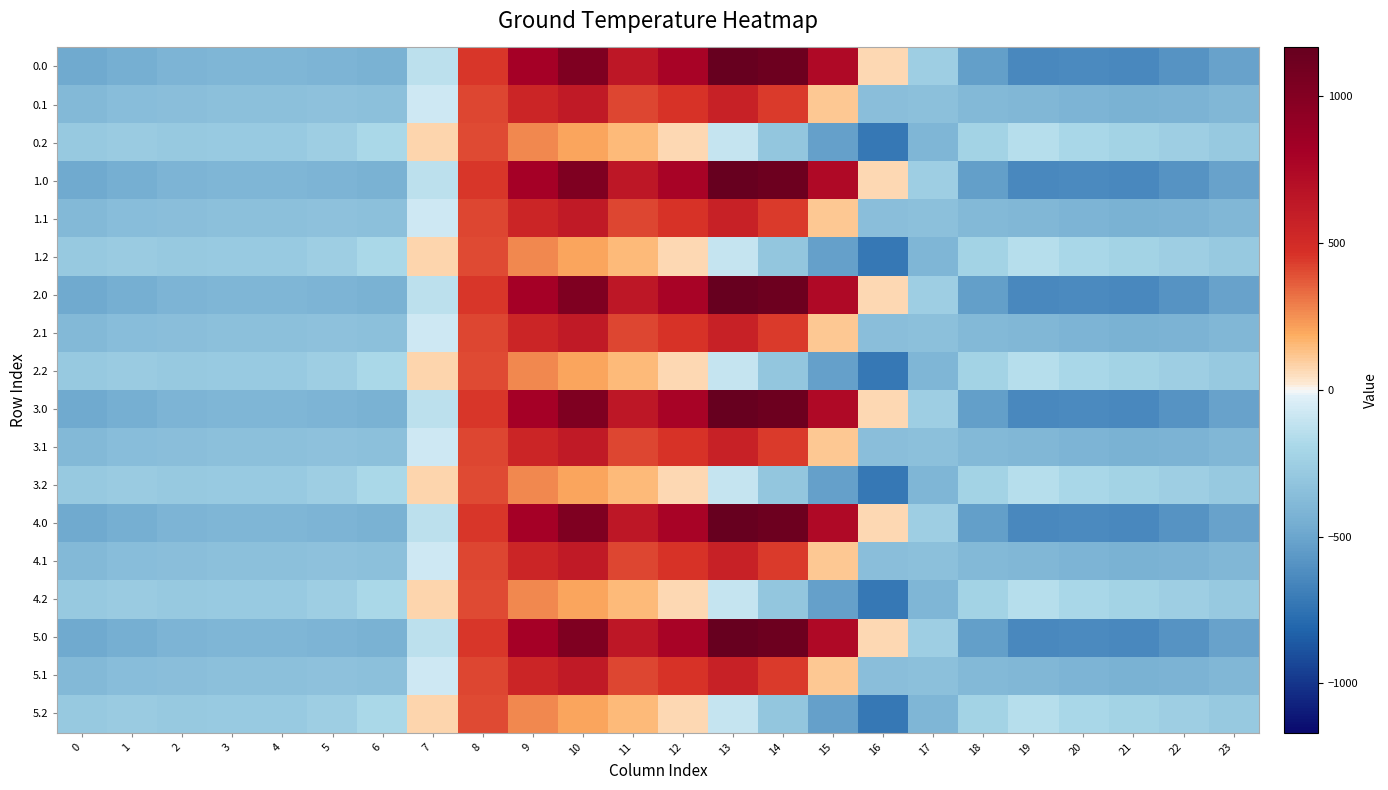

Rank the series at 6 from lowest to highest value.

0.0, 1.0, 2.0, 3.0, 4.0, 5.0, 0.1, 1.1, 2.1, 3.1, 4.1, 5.1, 0.2, 1.2, 2.2, 3.2, 4.2, 5.2